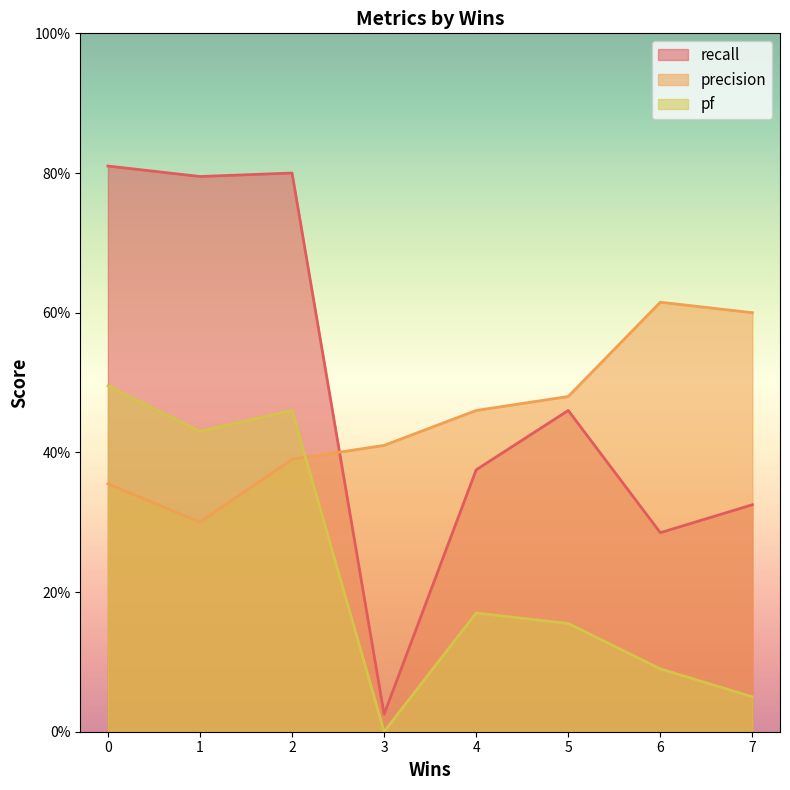

At which label is pf closest to 0?

3